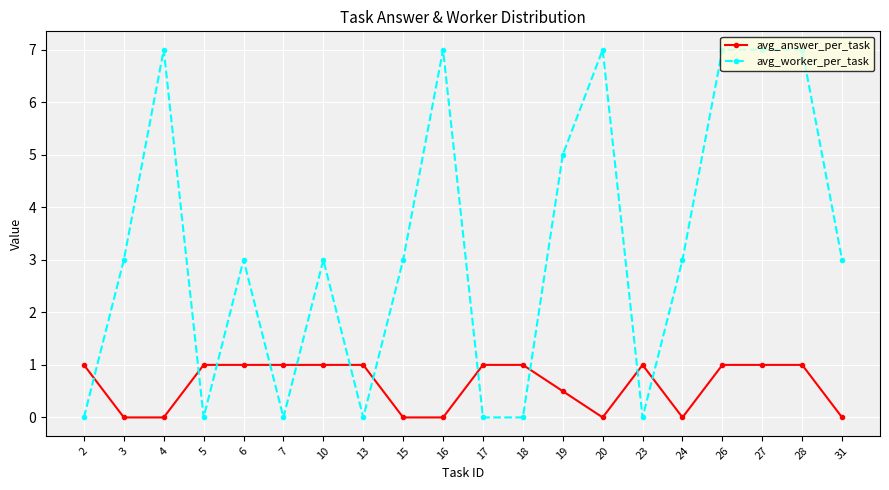

What is the maximum value shown in the chart?

7.0